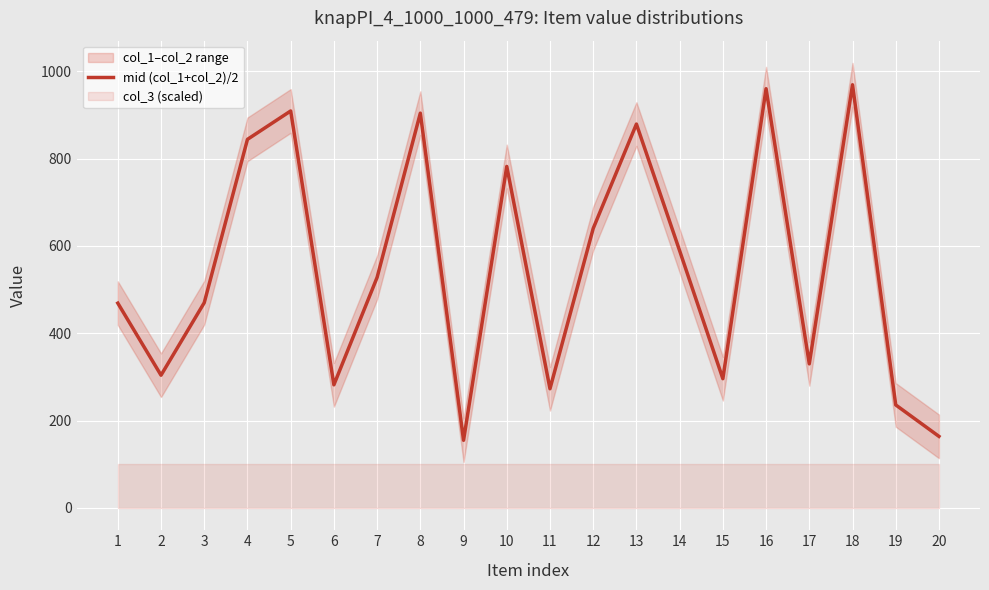

What is the ratio of the value at 17 to the value at 5?

0.4